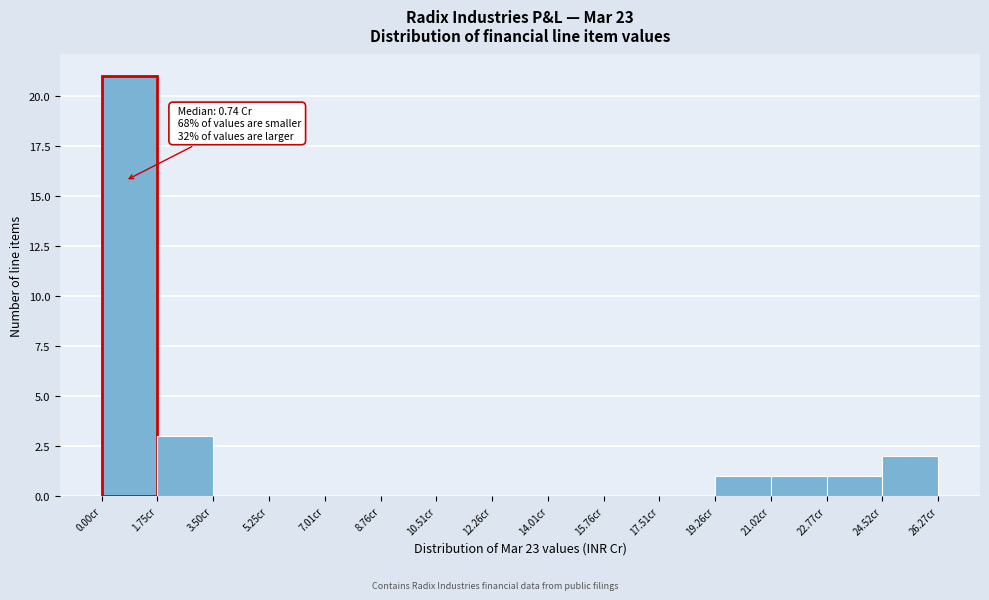

Over which range of the x-axis is the bar tallest?

0.0 to 1.8